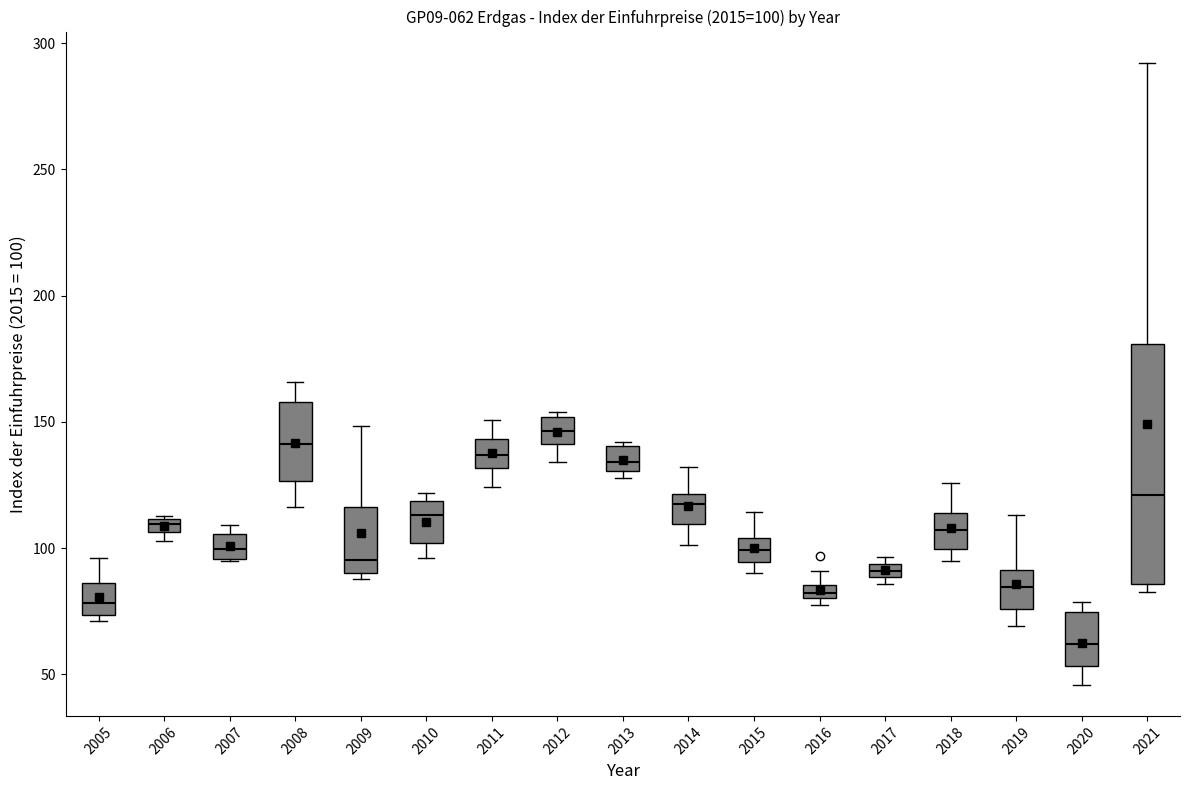

Which box's median line is the lowest?

2020